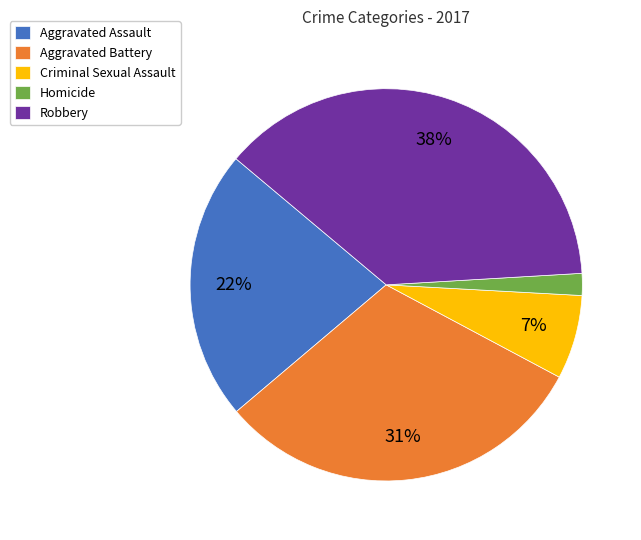

To the nearest percent, what is the difference between the largest and smallest slice percentages?

36%